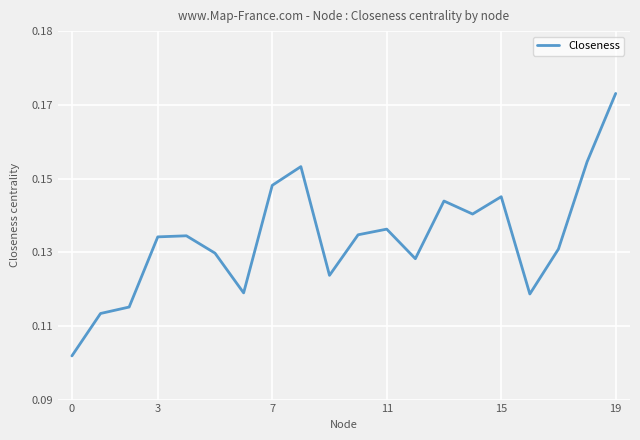

Is this an area chart (filled region under the line)?

No